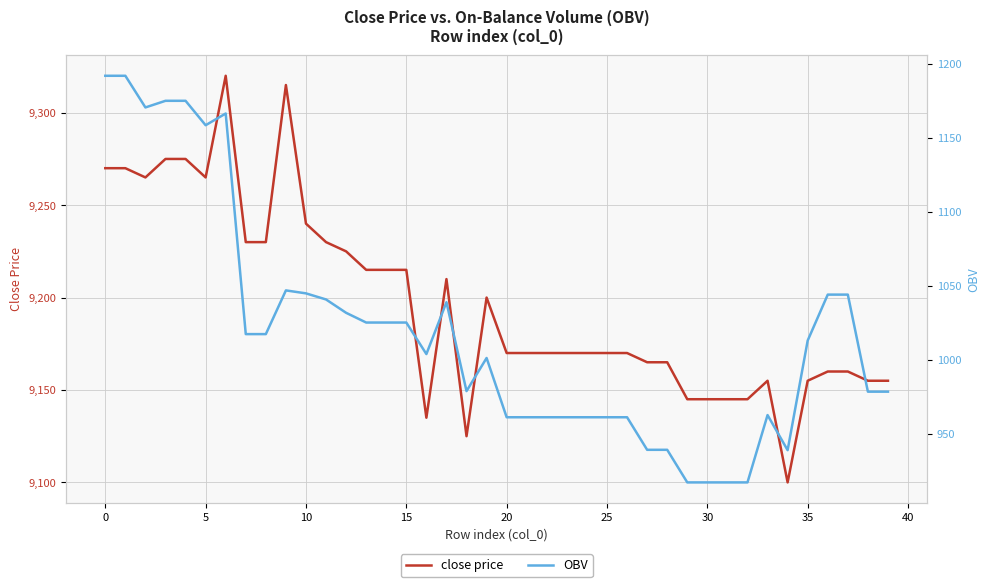

What is the average value of the OBV series?

1019.1